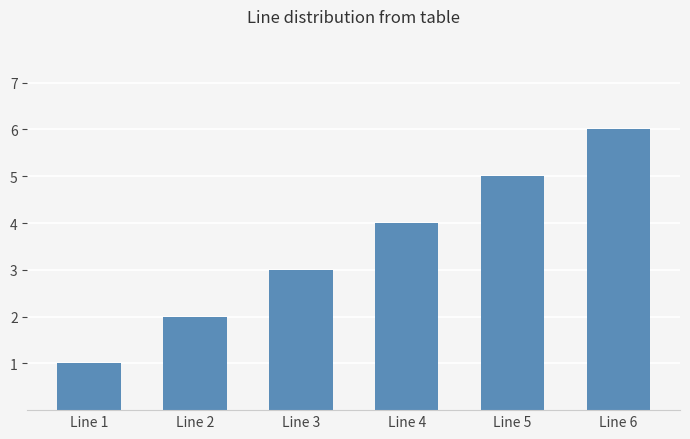

What is the change in value from Line 4 to Line 5?

+1